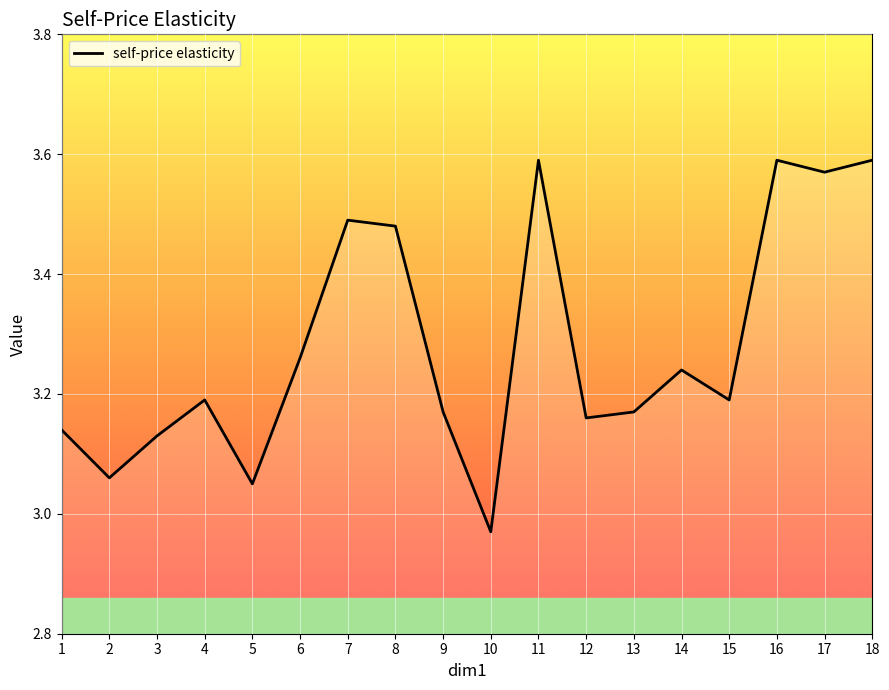

What is the difference between the values at 9 and 2?

0.1